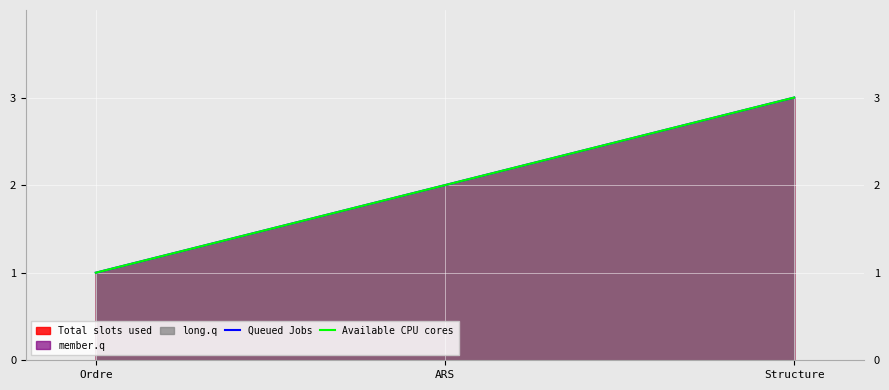

Where does the Available CPU cores series first go above 2?

Structure